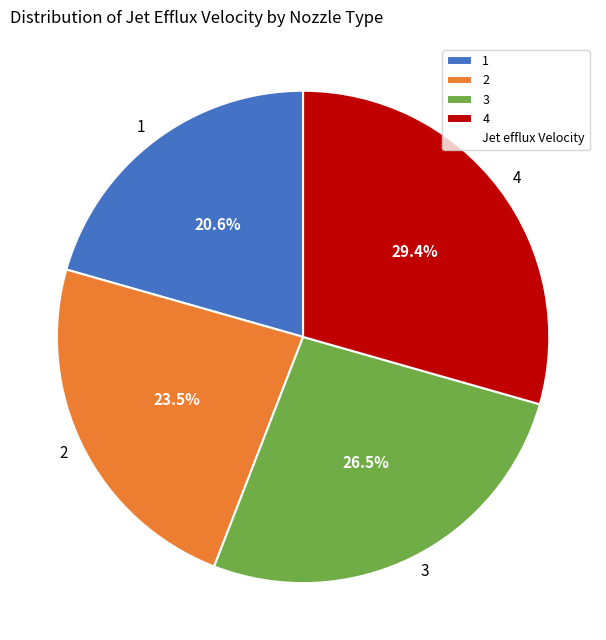

To the nearest percent, what is the difference between the 4 and 3 slice percentages?

3%